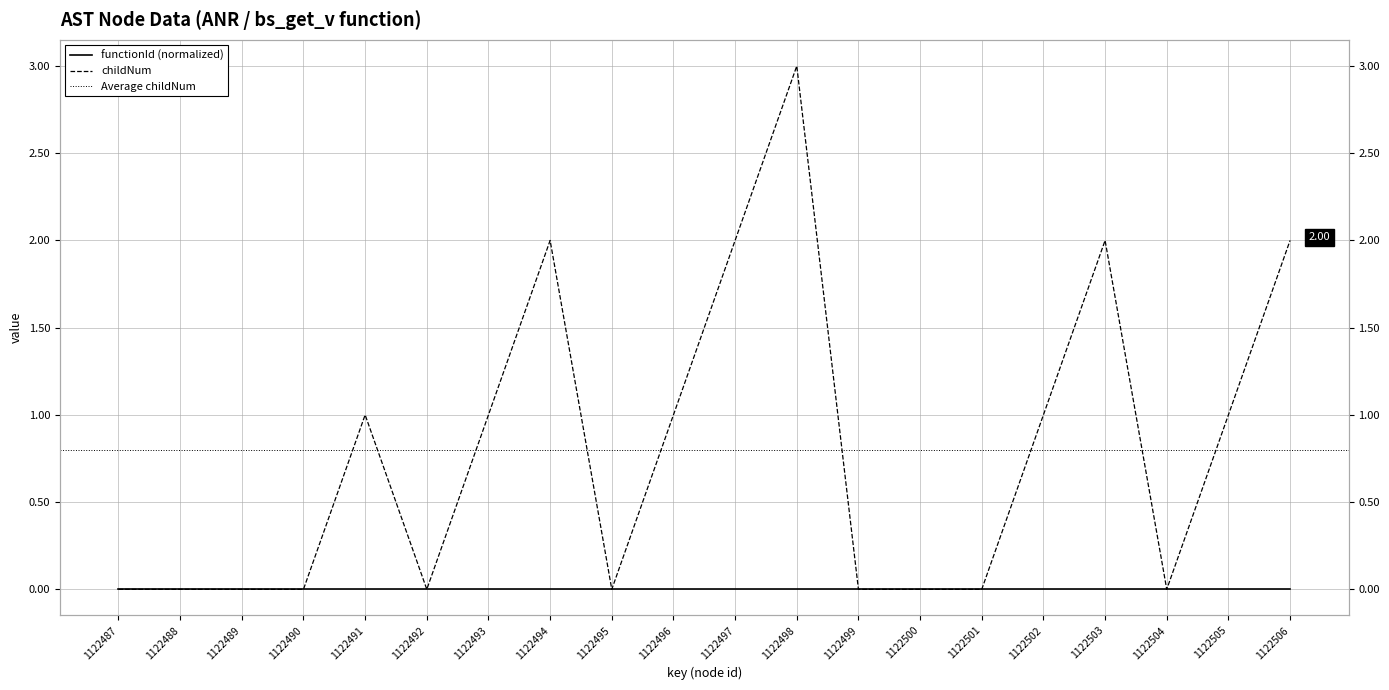

Is it true that the value at 1122499 is -2?

False